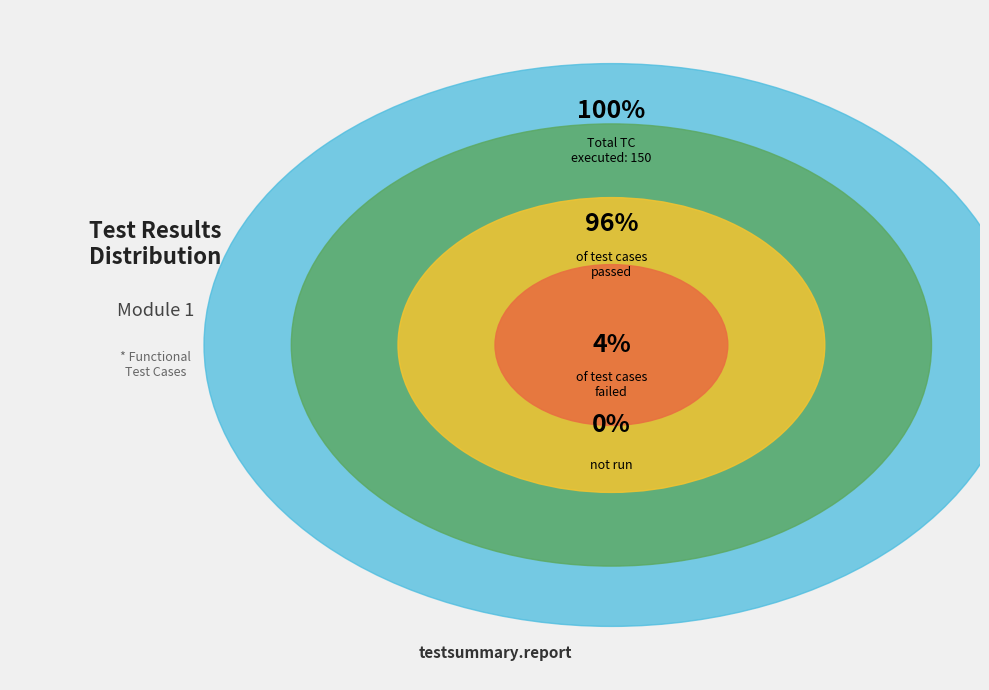

What percentage is NOT represented by % PASSED?

4.0%